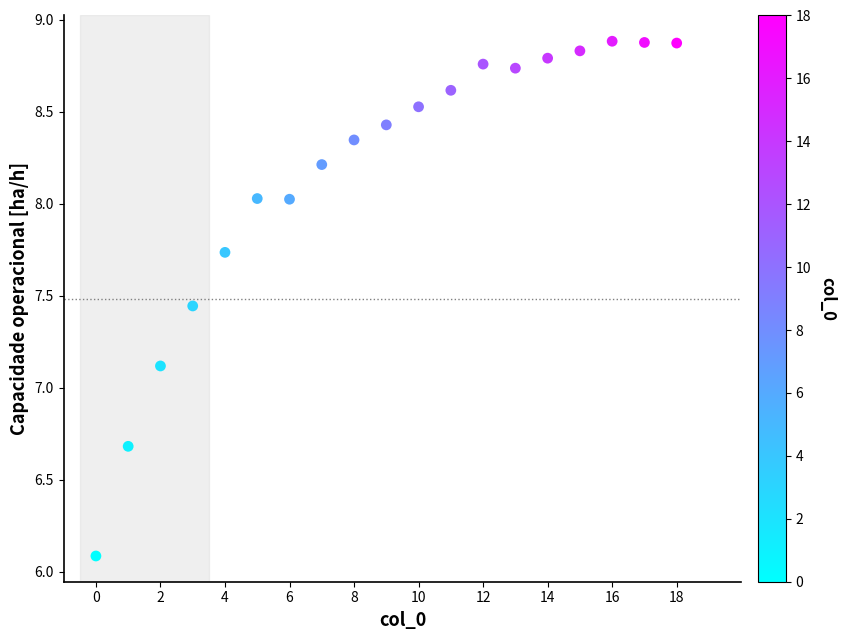

What Y value in the scatter plot is closest to 7?

7.1